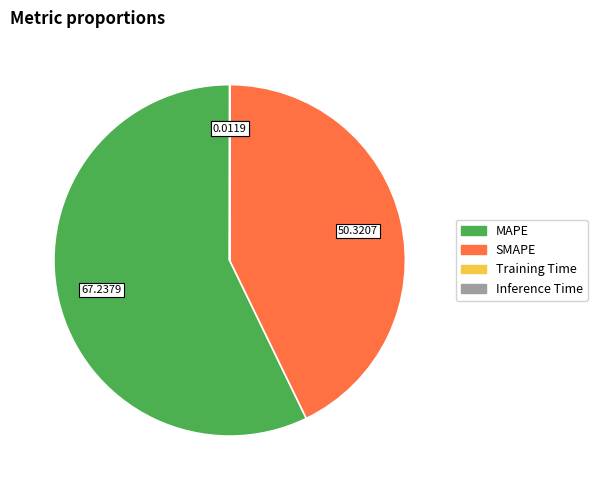

Which slice is the largest?

MAPE